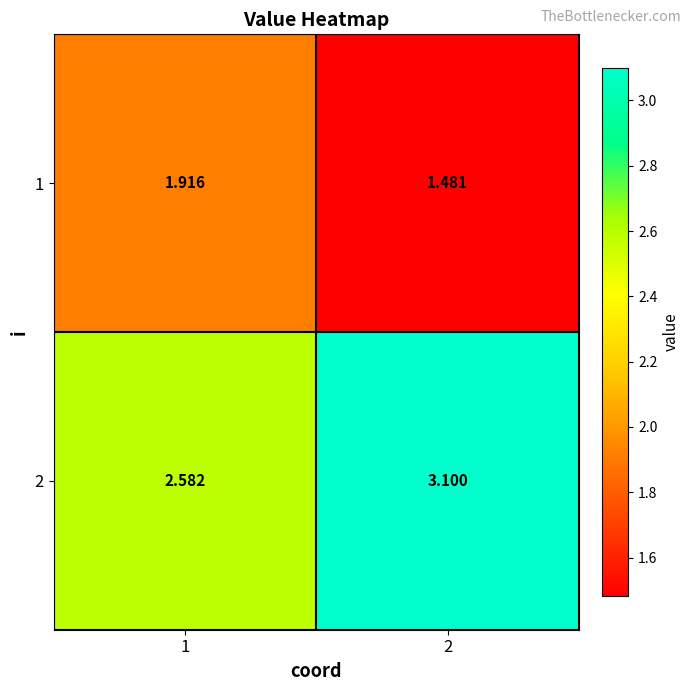

Is the value of 1 at 1 greater than the value of 2 at 1?

No